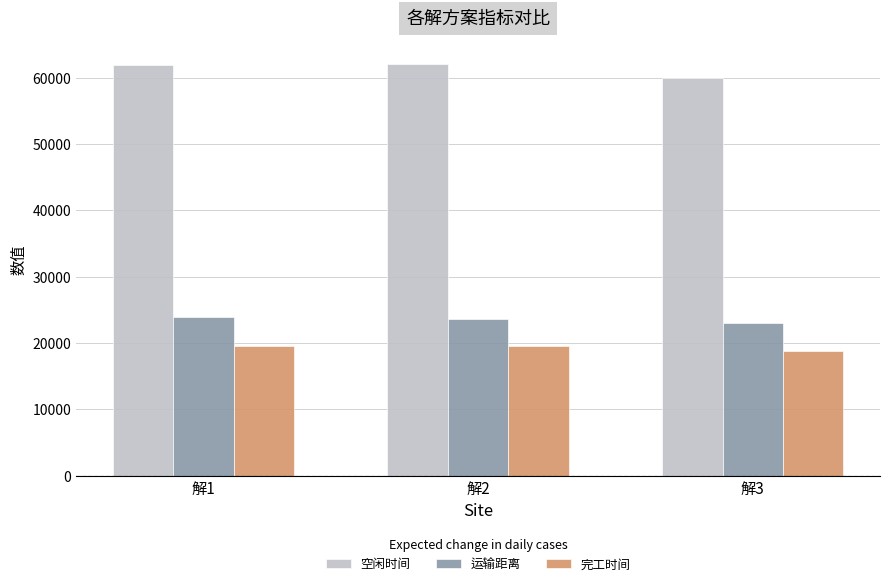

Which series changed the most between 解2 and 解3?

空闲时间